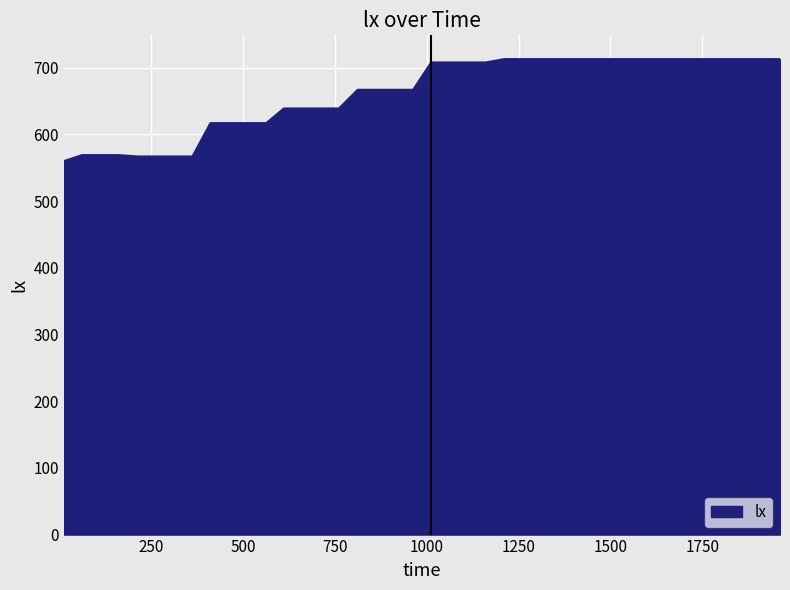

What is the difference between the maximum and minimum values?

153